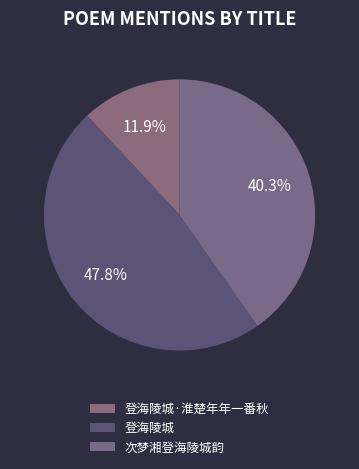

Count the number of slices in the pie.

3